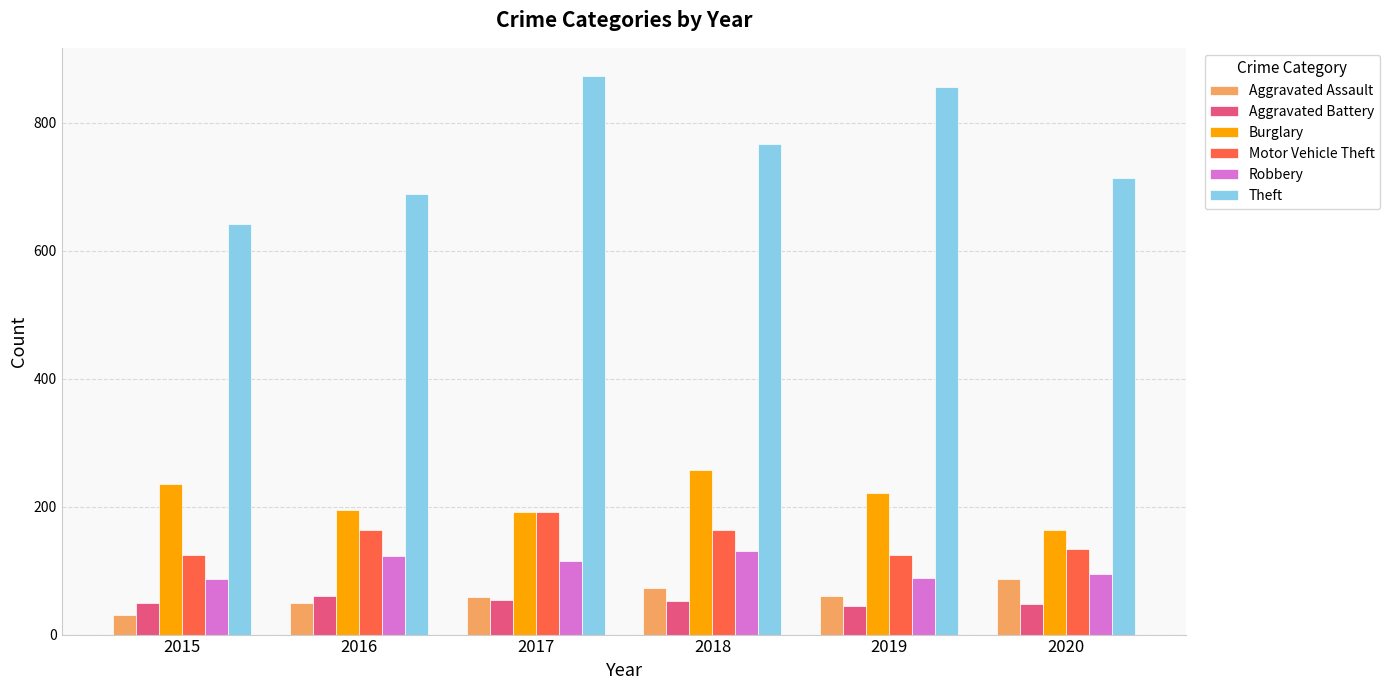

Which category has the highest value in the Theft series?

2017